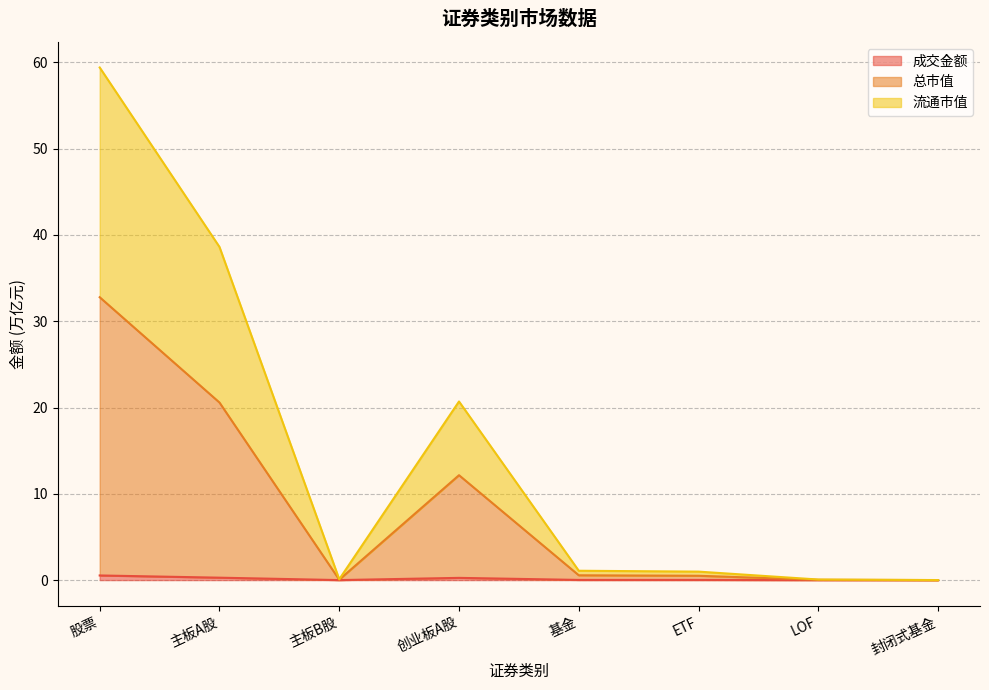

What is the average value of the 成交金额 series?

0.1